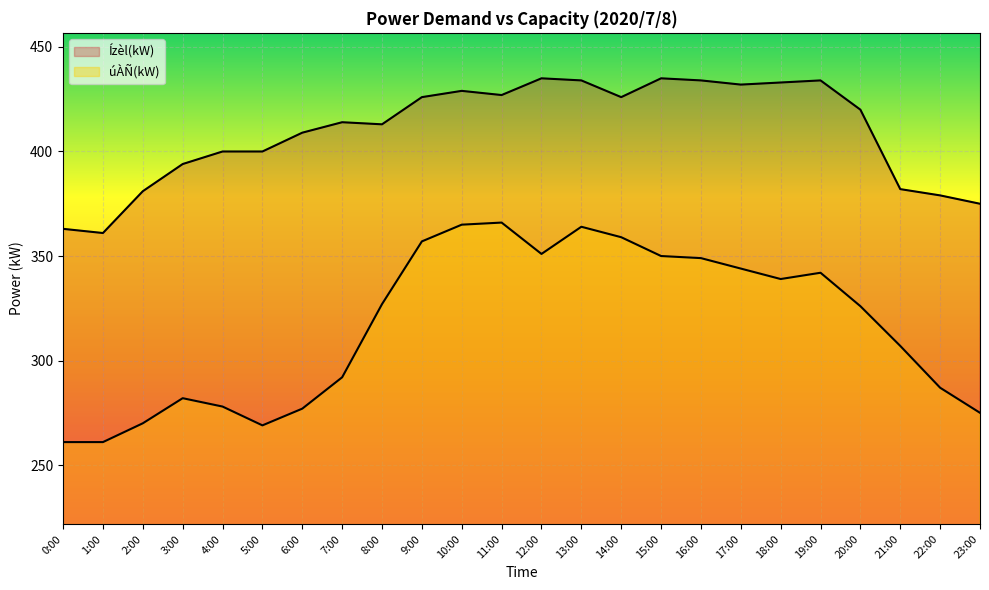

Which series changed the most between 15:00 and 19:00?

úÀÑ(kW)